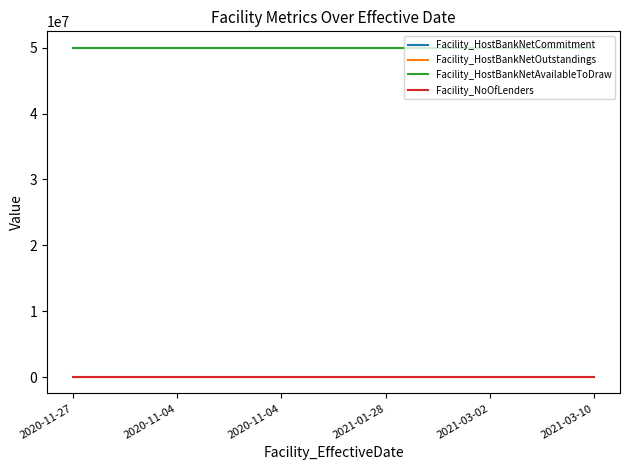

Which series has the largest range (max minus min)?

Facility_HostBankNetCommitment